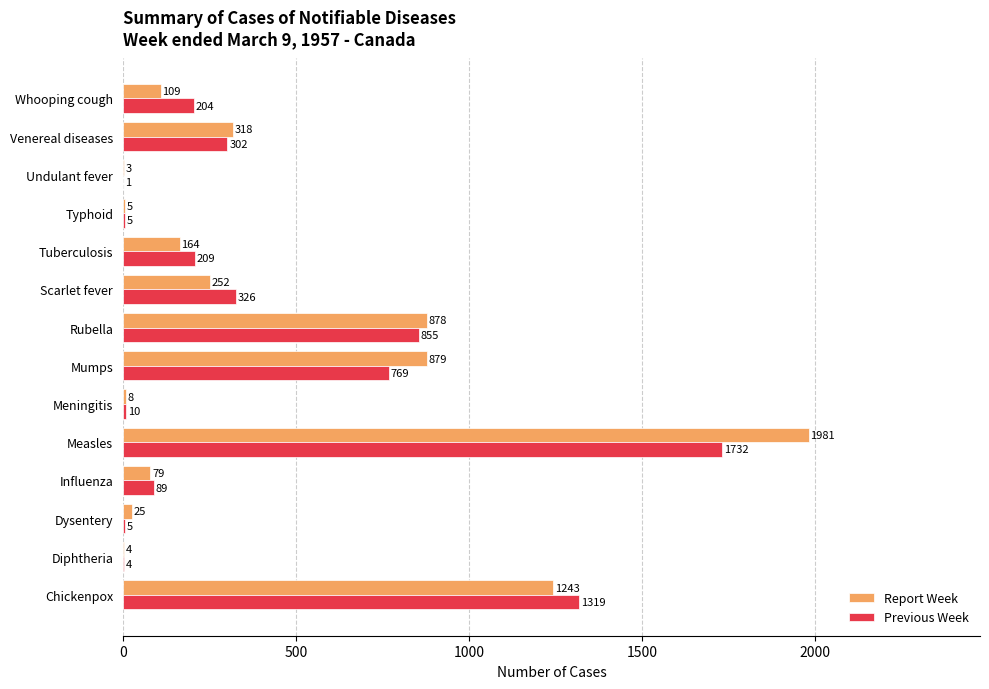

The Report Week series shows 79 at Influenza. True or false?

True